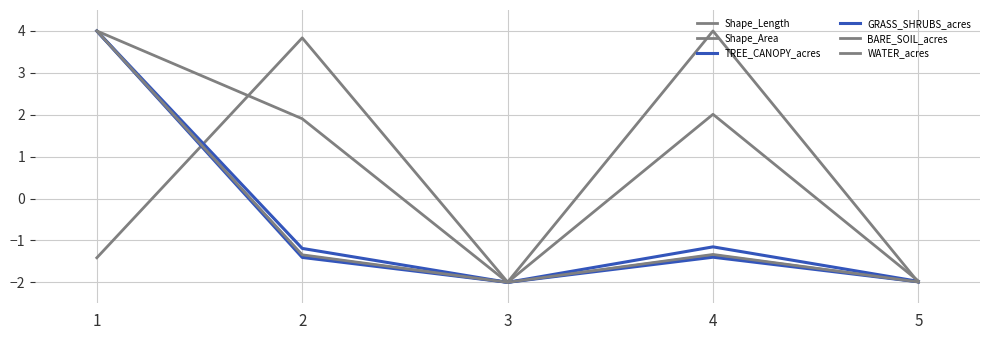

Does the chart display data point markers on the line(s)?

No